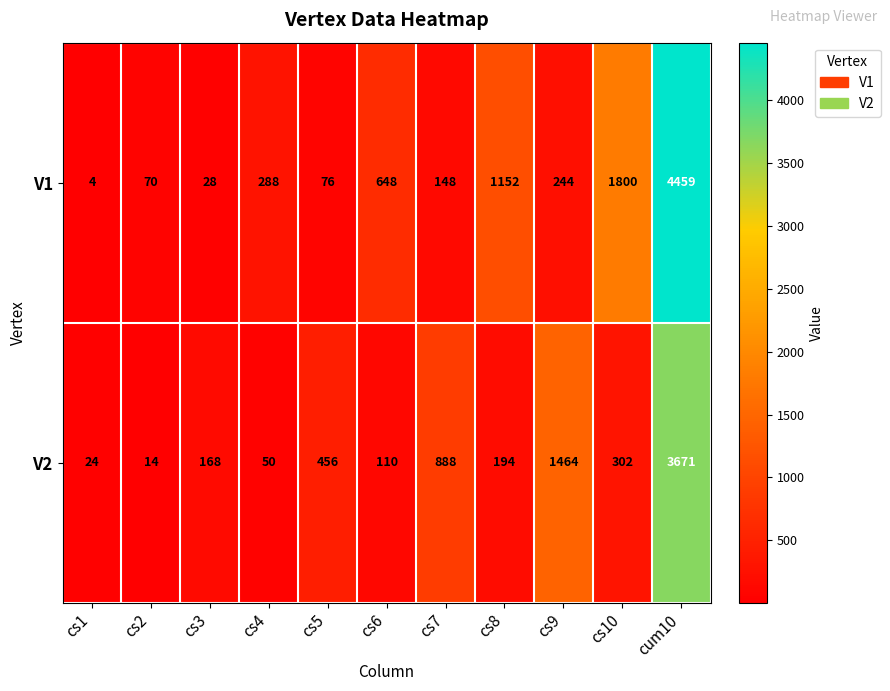

Which series changed the most between cs1 and cs2?

V1